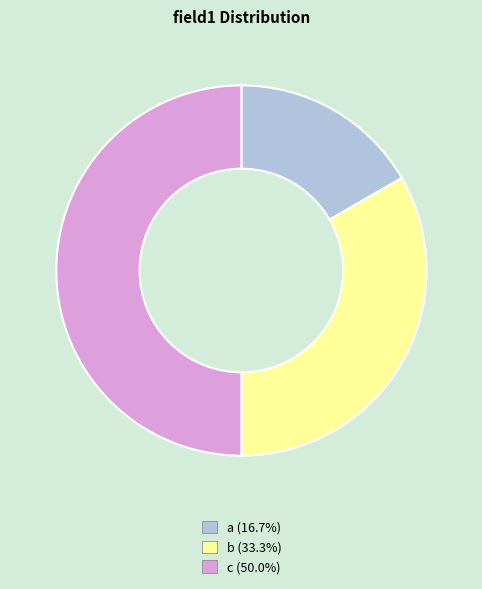

Is the sum of a and c greater than half?

Yes